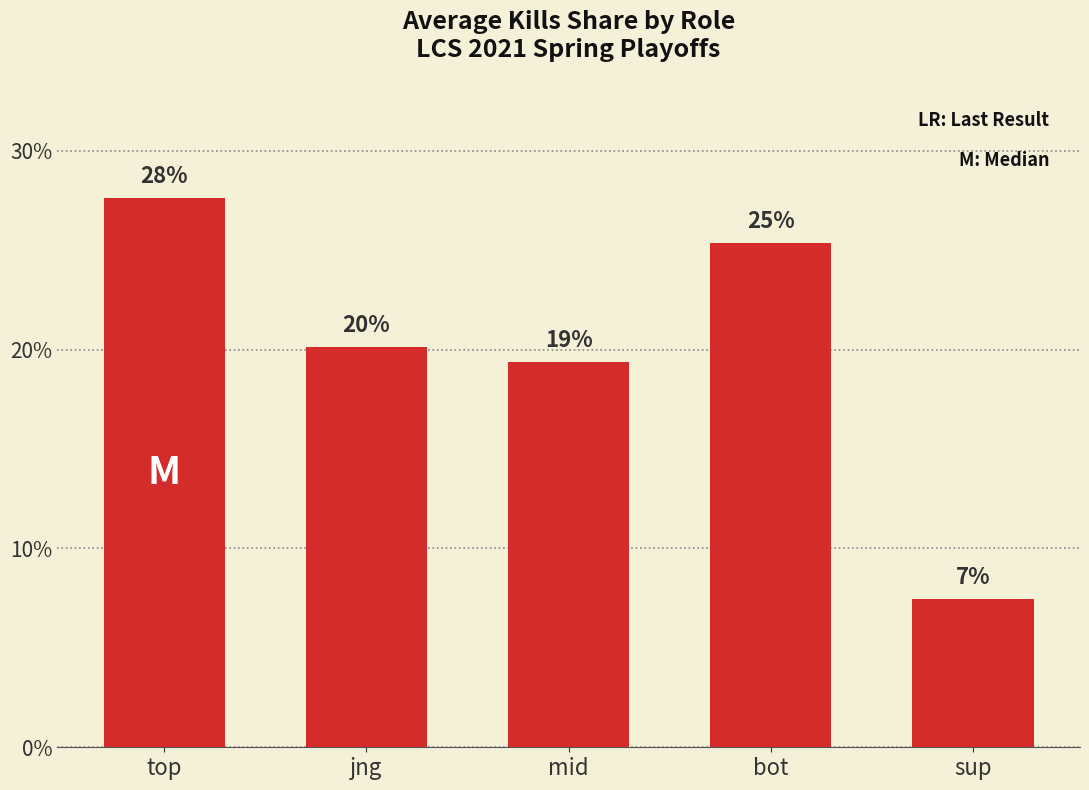

Does the chart contain any negative values?

No